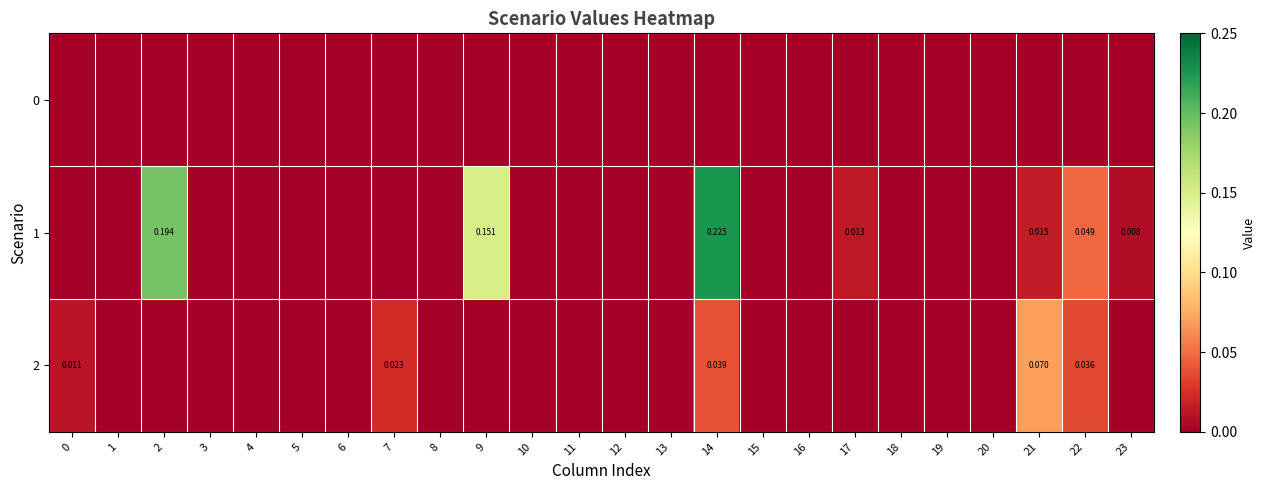

How many distinct data groups are displayed?

3